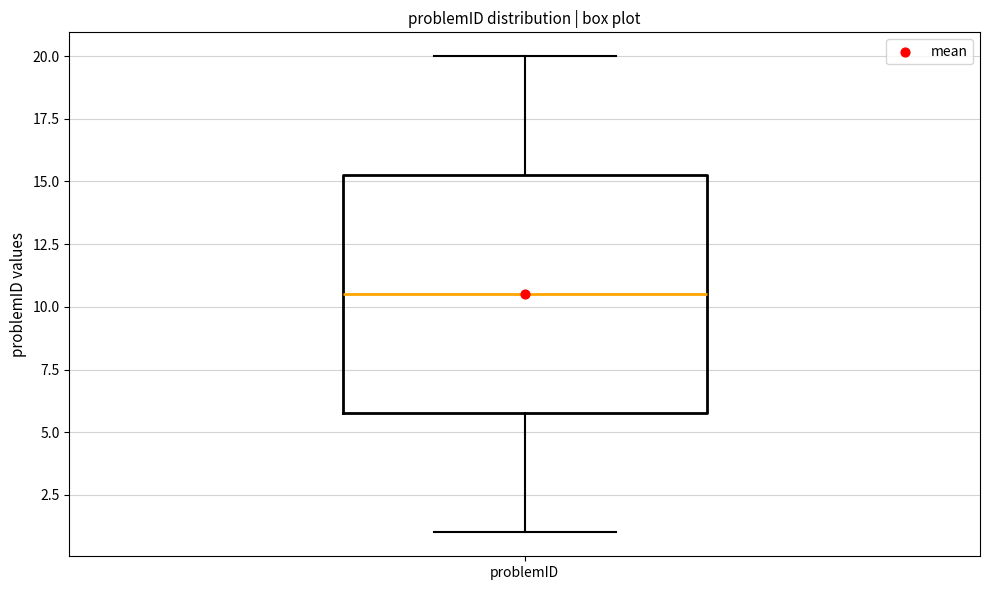

Where does the lower whisker of the box for problemID end on the y-axis? The values are not printed on the chart, so give them approximately, as read against the axis.

1.0